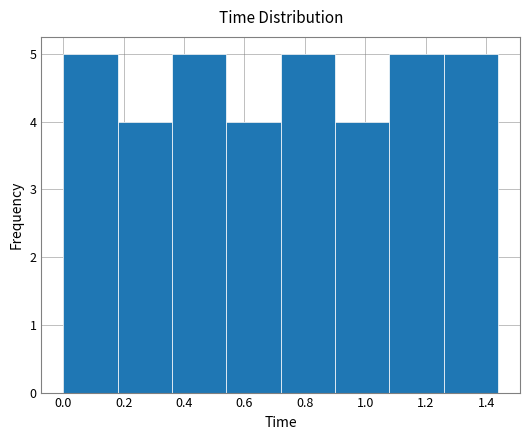

Reading left to right, transcribe this chart: for each bar, give the range it covers on the x-axis and its height. The values are not printed on the chart, so give them approximately, as read against the axis.

0.00 to 0.18: 5
0.18 to 0.36: 4
0.36 to 0.54: 5
0.54 to 0.72: 4
0.72 to 0.90: 5
0.90 to 1.08: 4
1.08 to 1.26: 5
1.26 to 1.44: 5